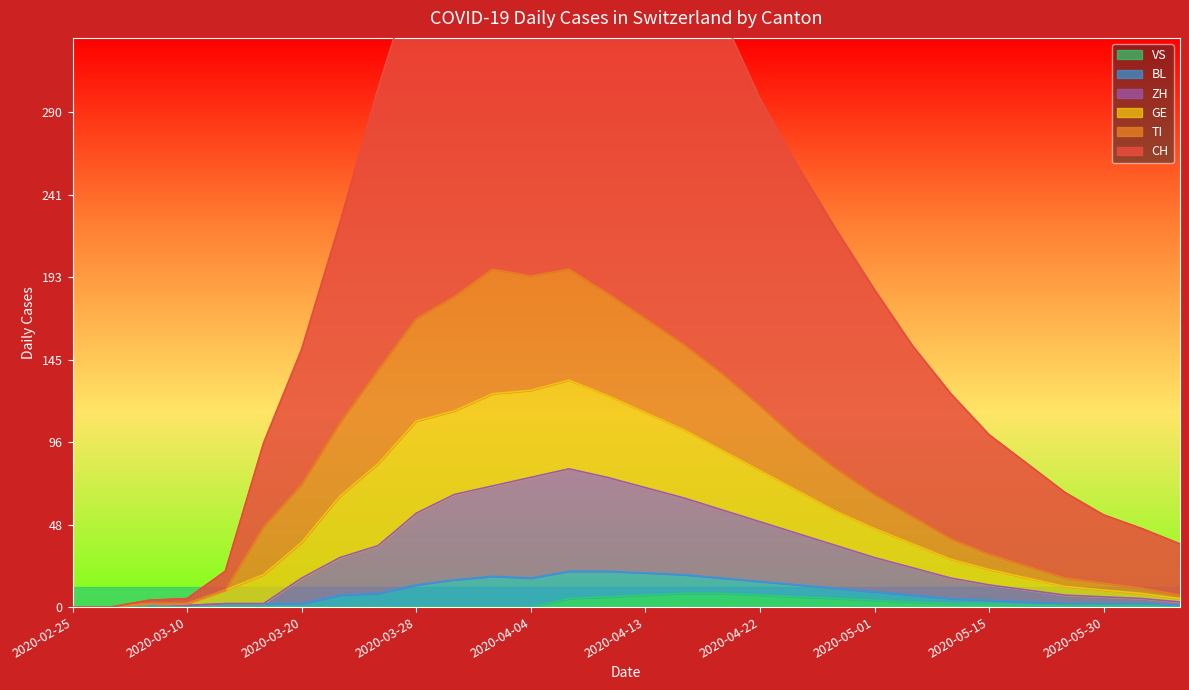

Which series has the widest spread of values?

CH